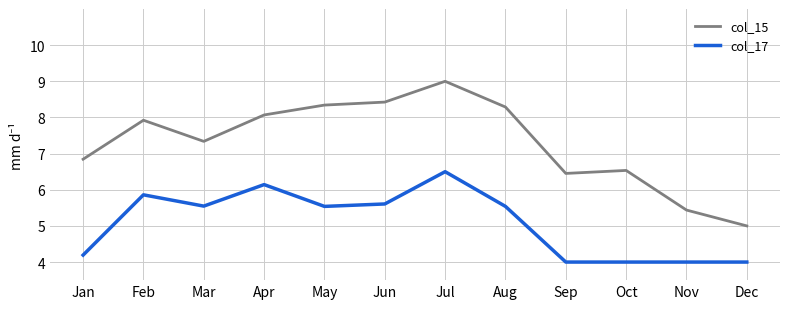

Where is the first local minimum for col_15?

Mar